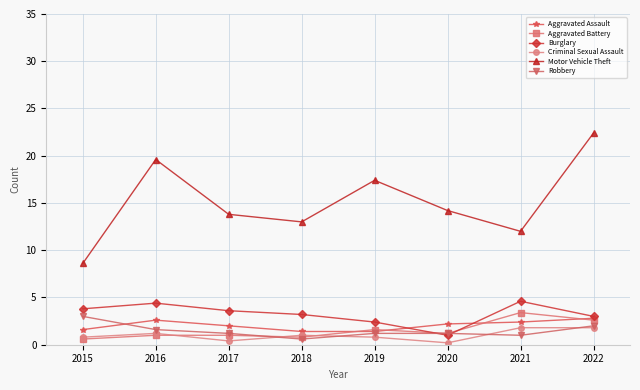

Which series changed the most between 2019 and 2021?

Motor Vehicle Theft